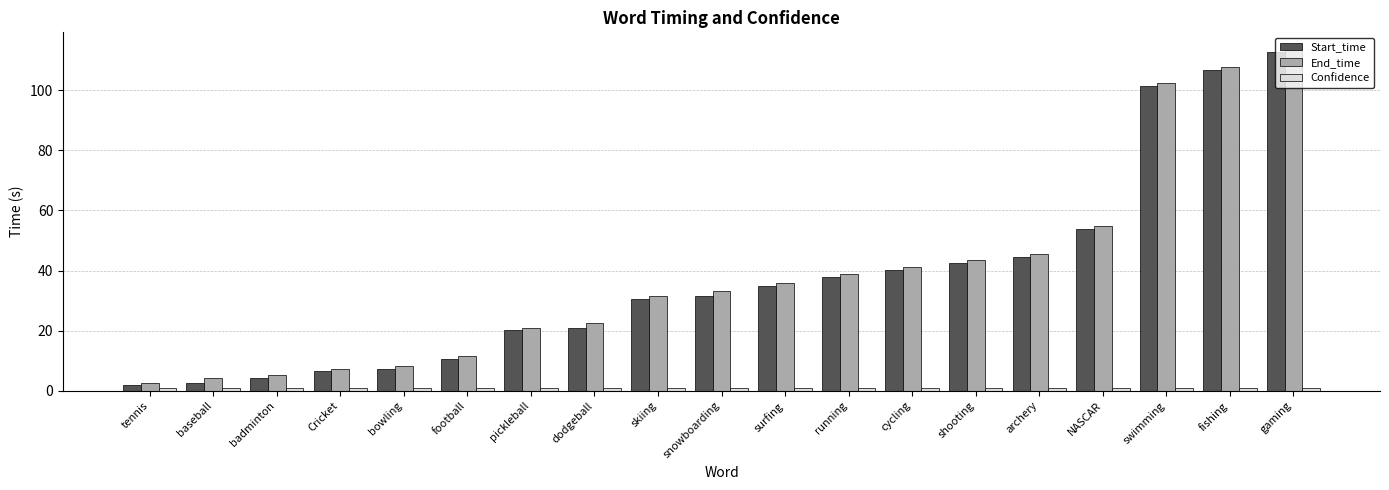

At how many categories does at least one series exceed 27?

11